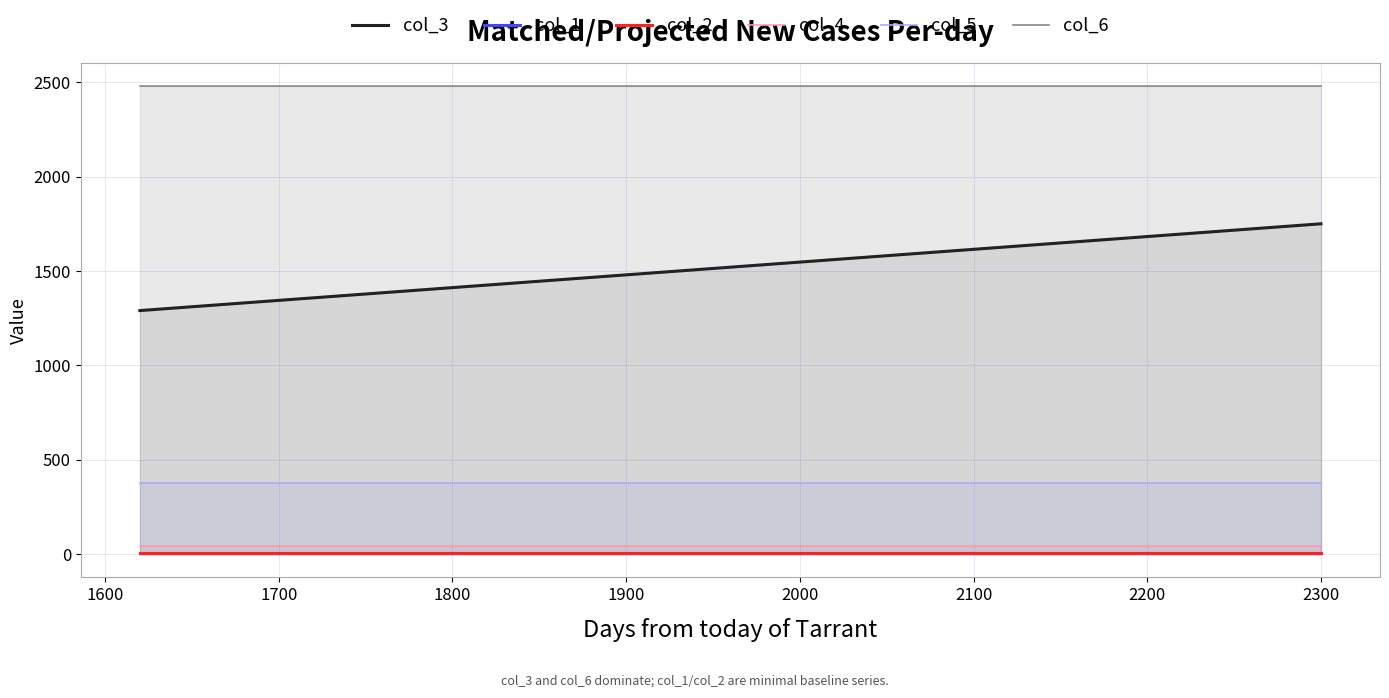

Which series changed the most between 1500 and 1700?

col_3